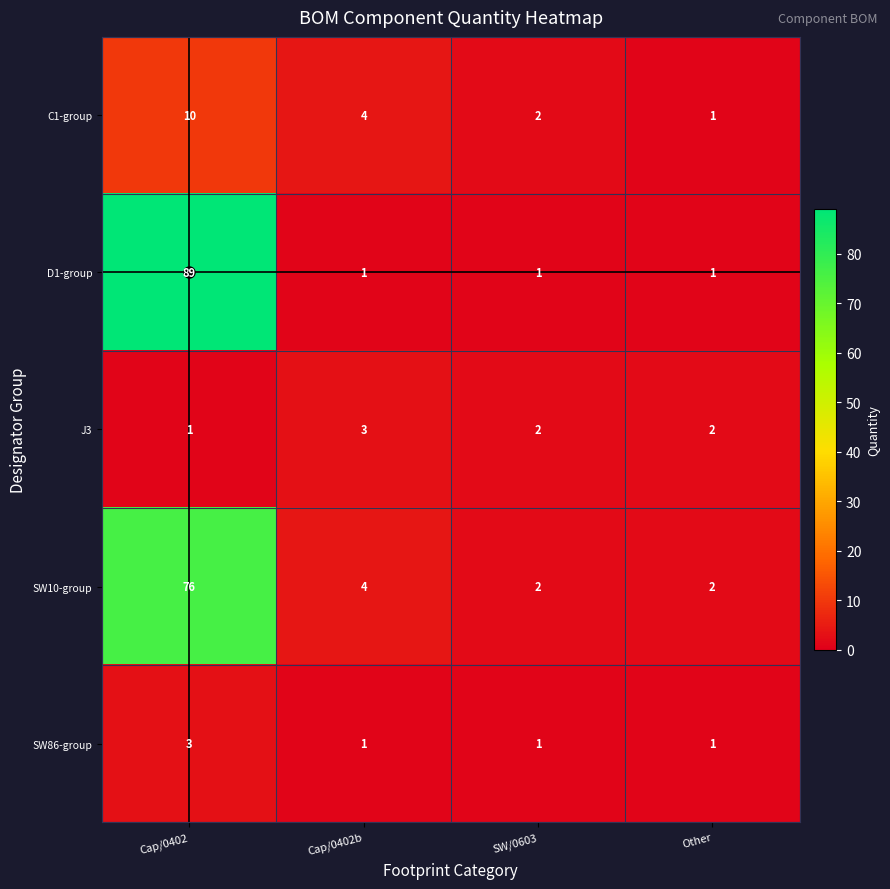

Count the number of categories in the chart.

4